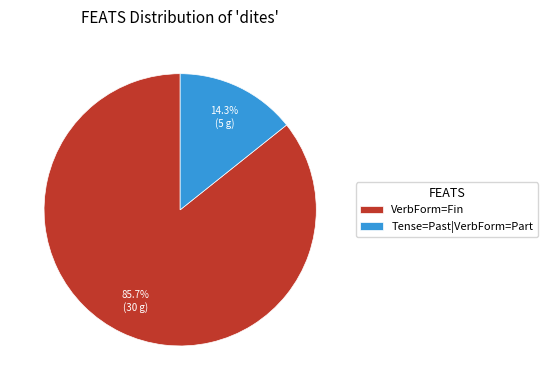

Rank the categories by value from highest to lowest.

VerbForm=Fin, Tense=Past|VerbForm=Part